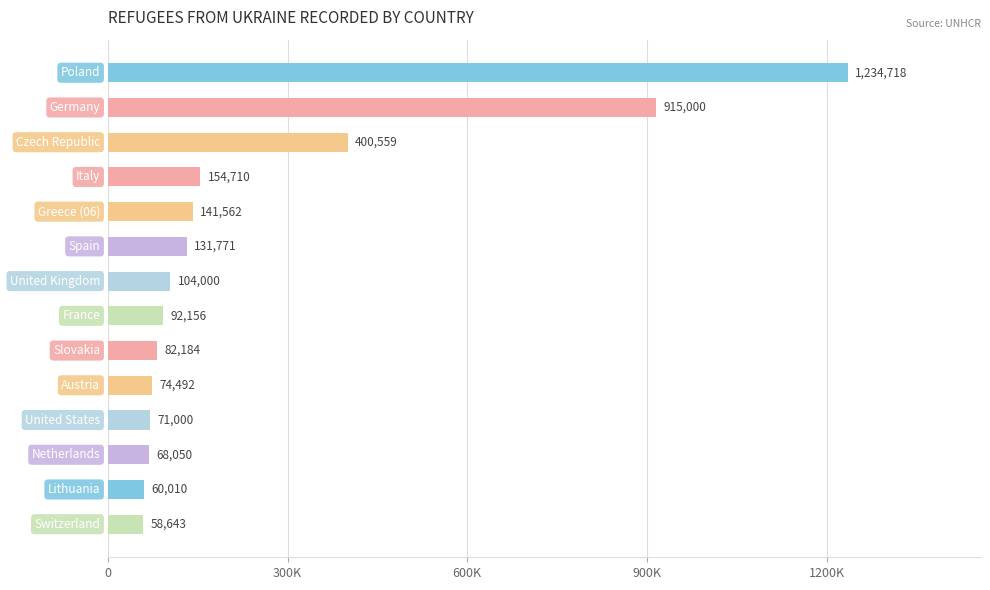

Does the chart contain any negative values?

No